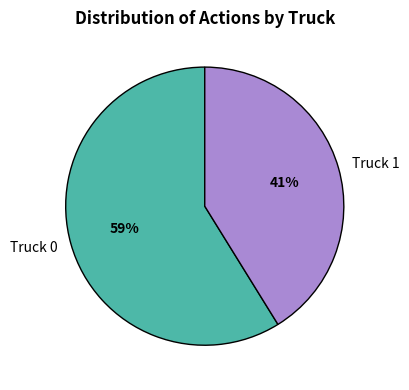

Count the number of slices in the pie.

2